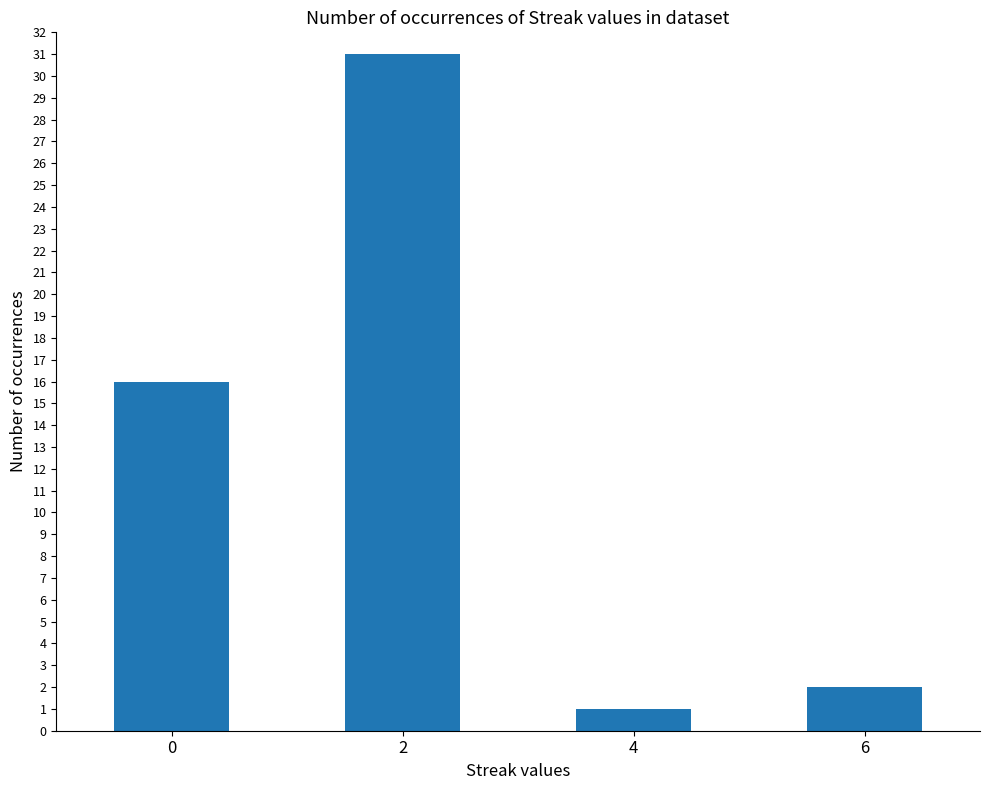

What is the smallest value displayed?

1